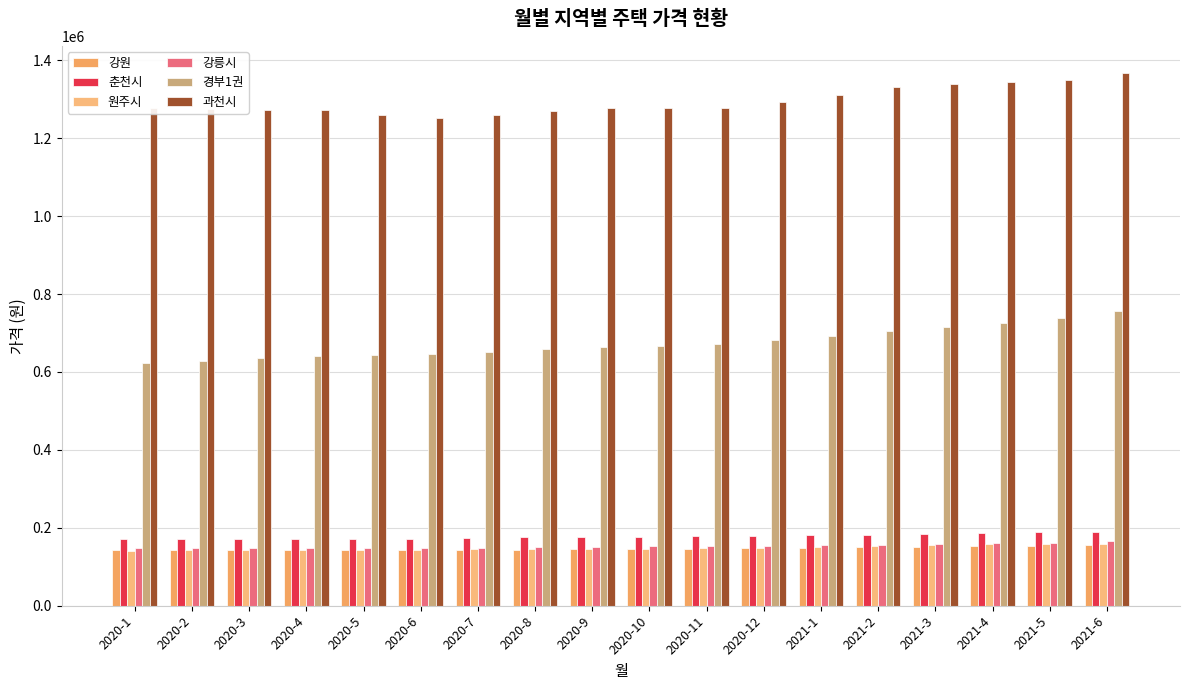

Does the chart contain stacked bars?

No